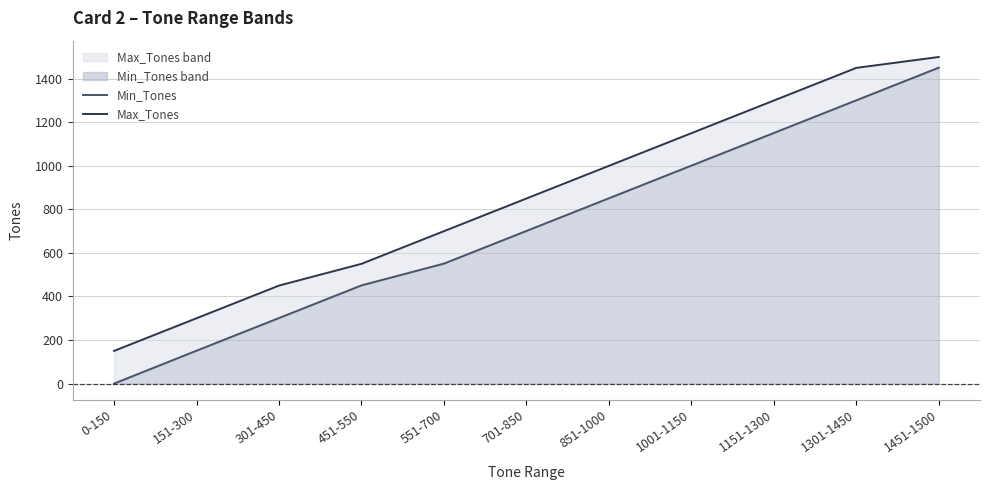

Which category has the lowest value across all series?

0-150